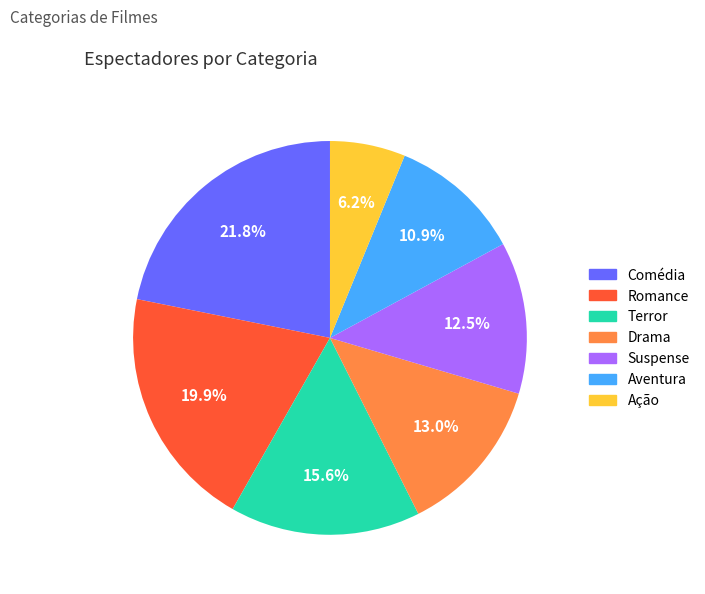

Combined, do Aventura and Terror account for over 50%?

No